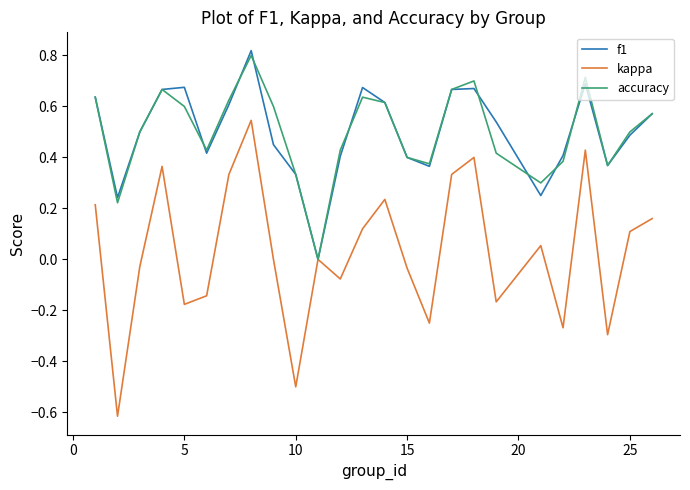

How many lines are shown in the chart?

3